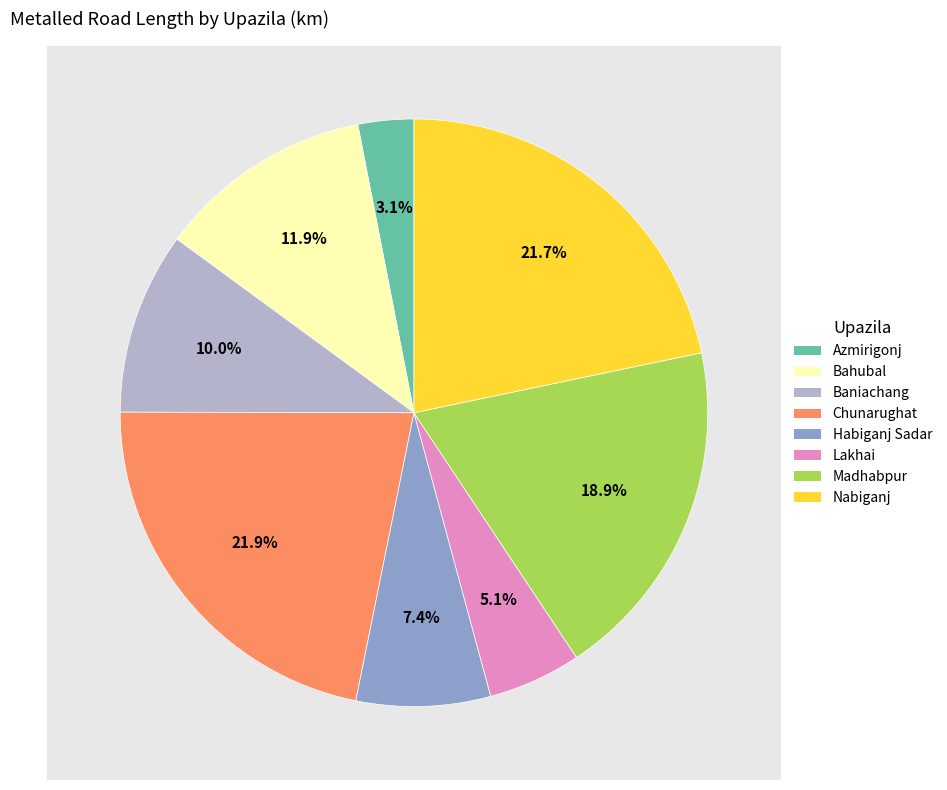

Is Lakhai the majority of the pie?

No